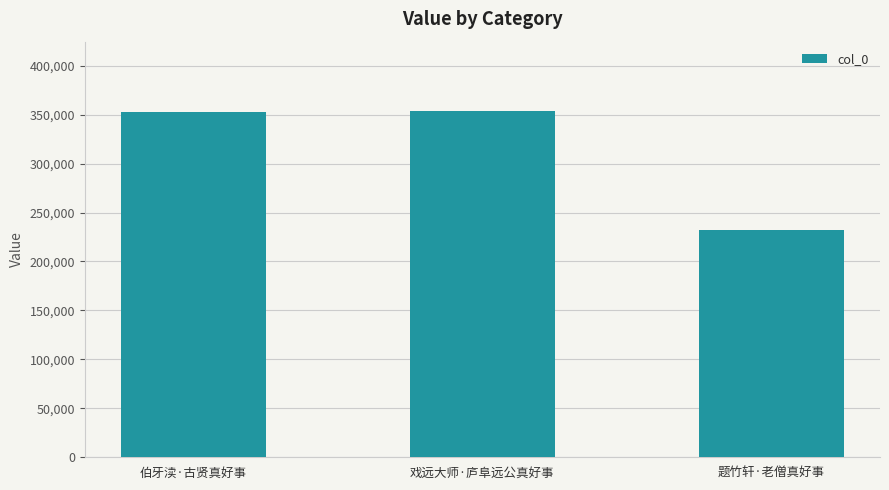

What is the sum of the values at 题竹轩·老僧真好事 and 伯牙渎·古贤真好事?

584628